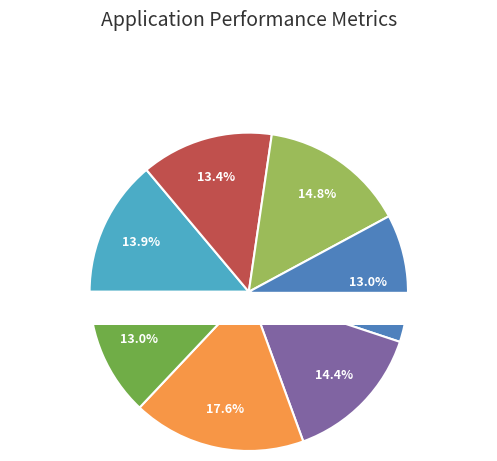

Is there a majority slice in this chart?

No